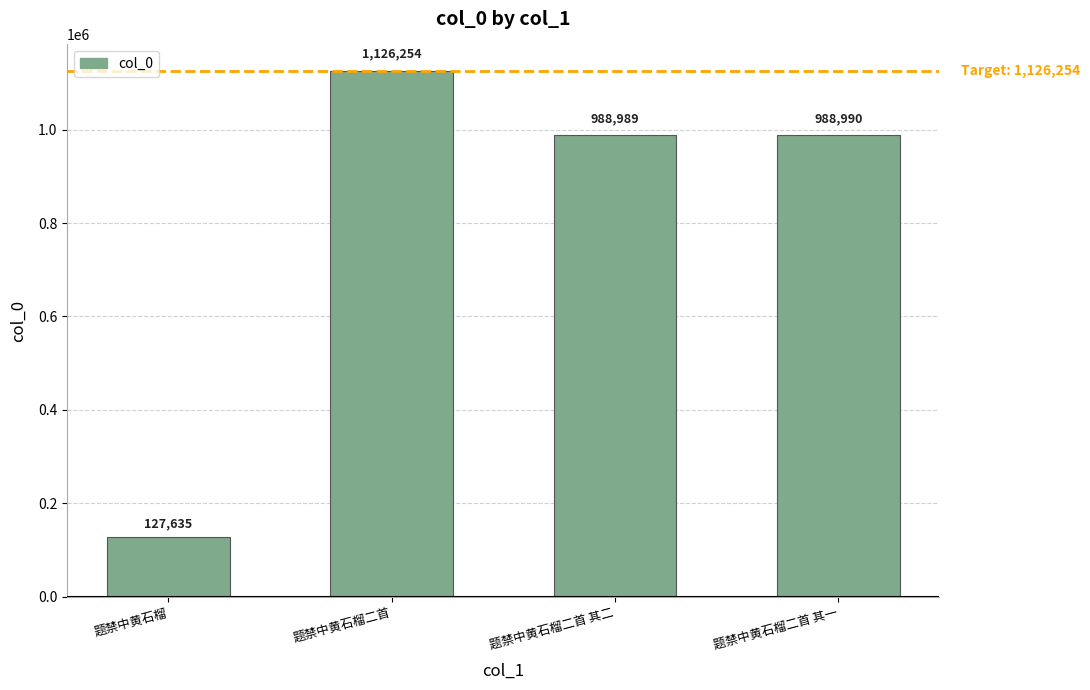

The value at 题禁中黄石榴 is 167460. True or false?

False